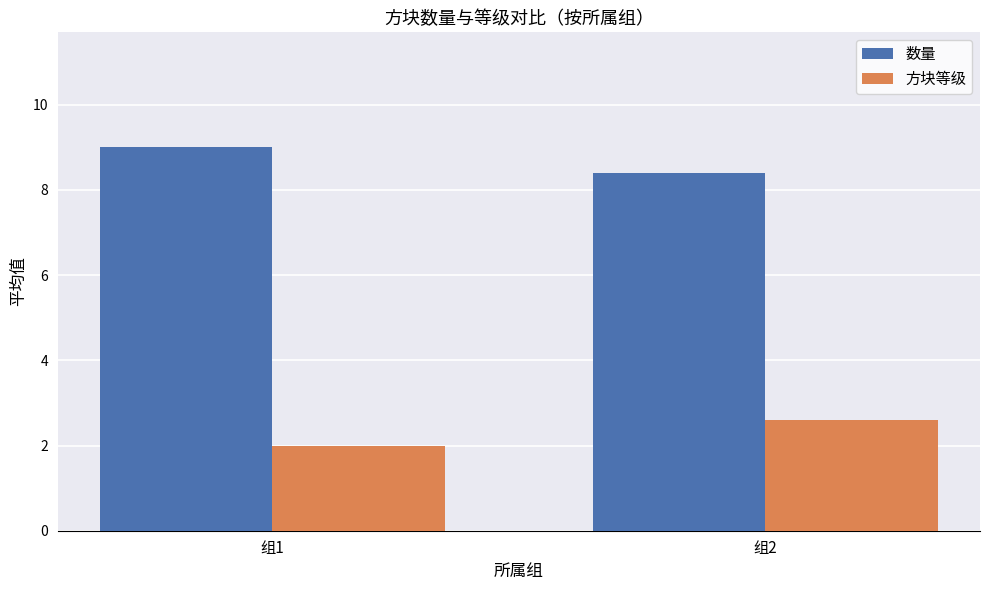

What is the difference between the 方块等级 values at 组2 and 组1?

0.6